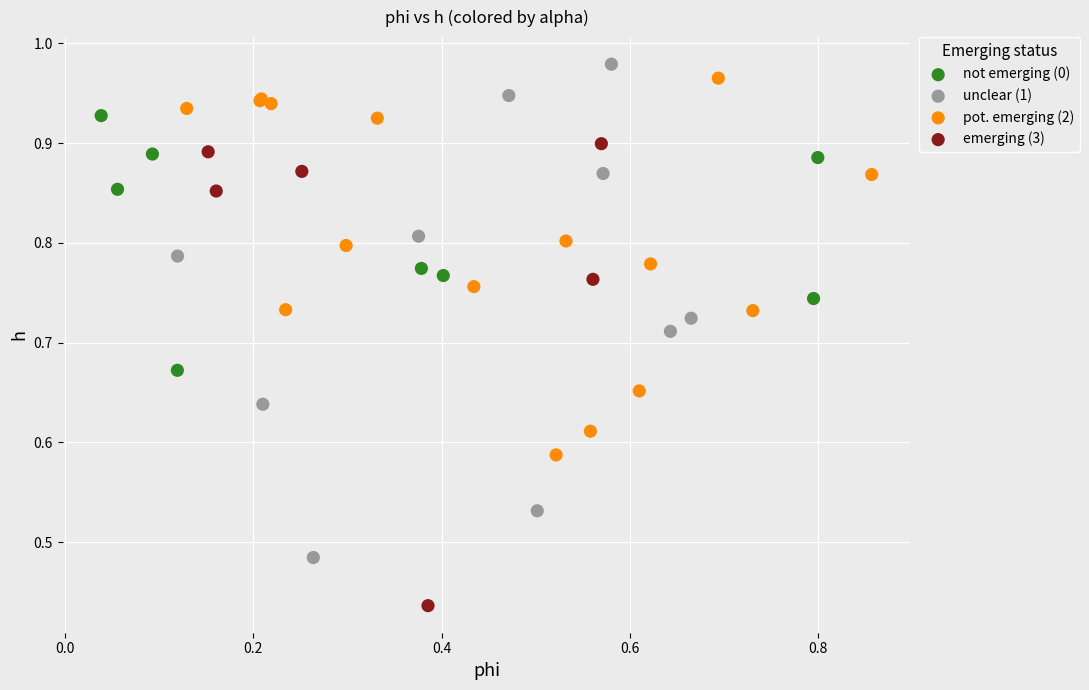

Which series contains the lowest Y value?

emerging (3)